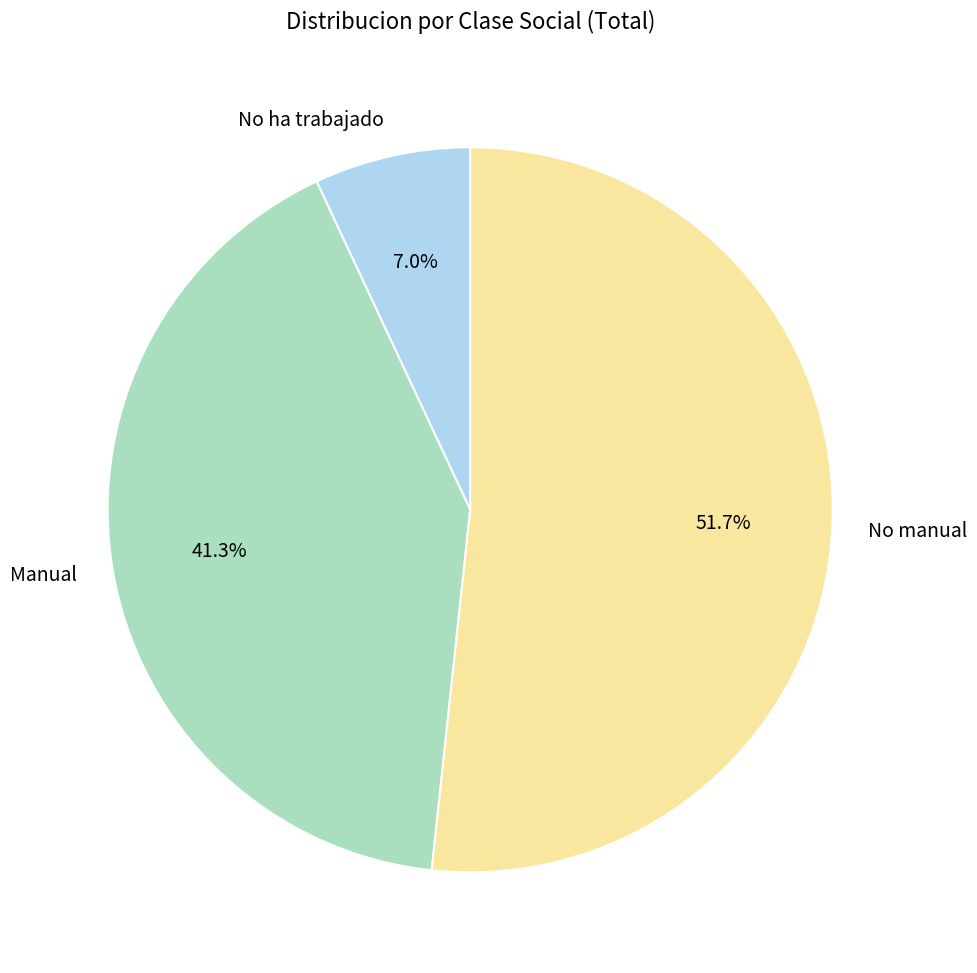

Is there a majority slice in this chart?

Yes